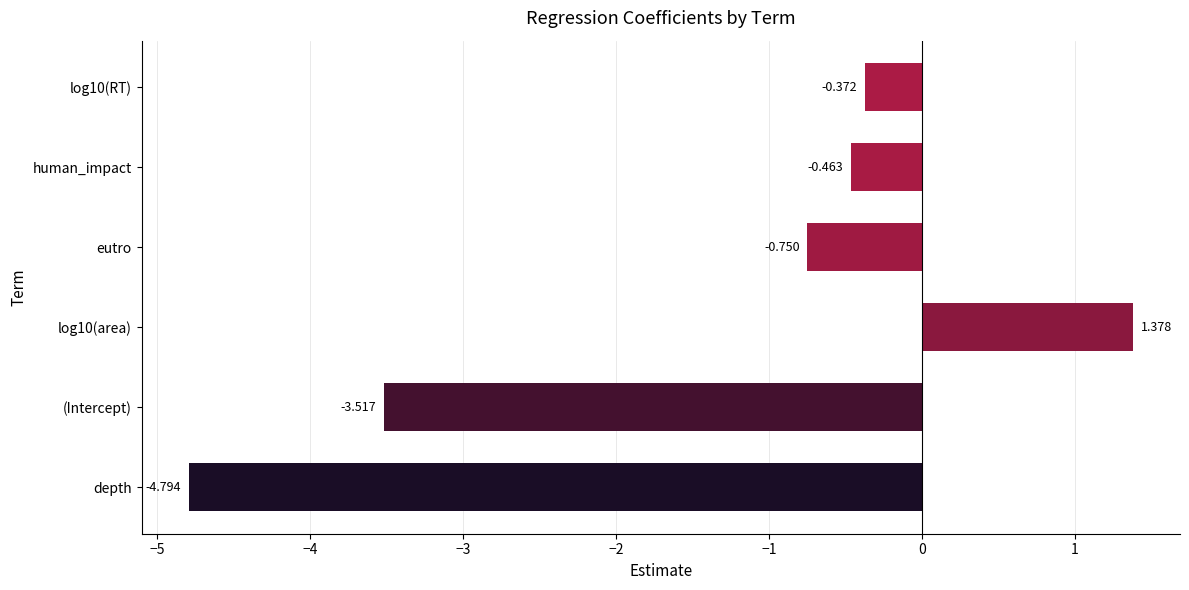

How many bars are there in total?

6